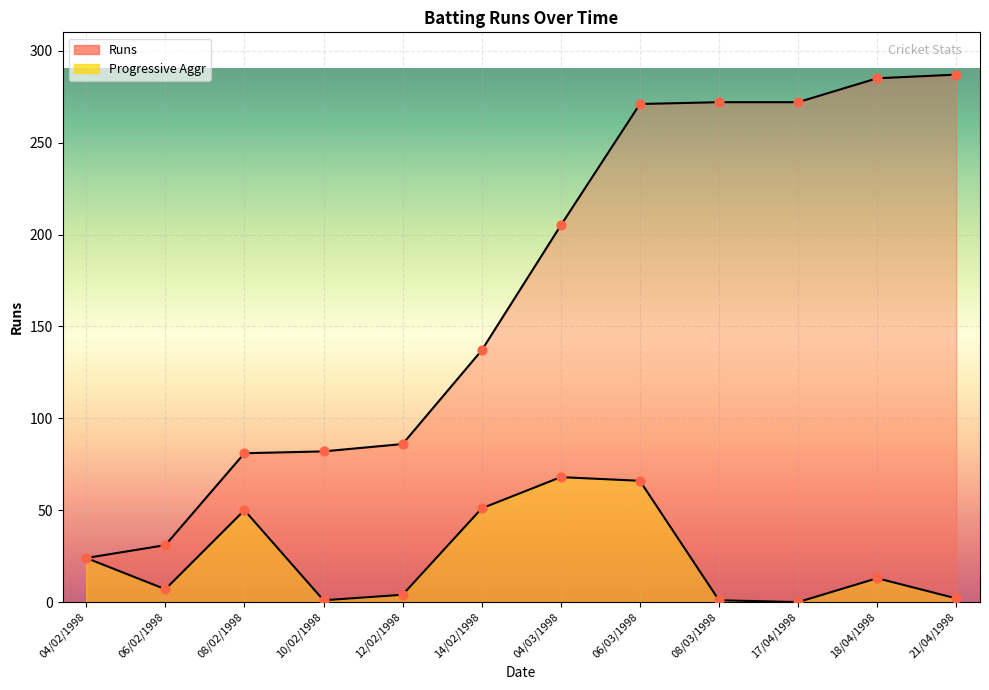

Which series has the widest spread of Y values?

Progressive Aggr